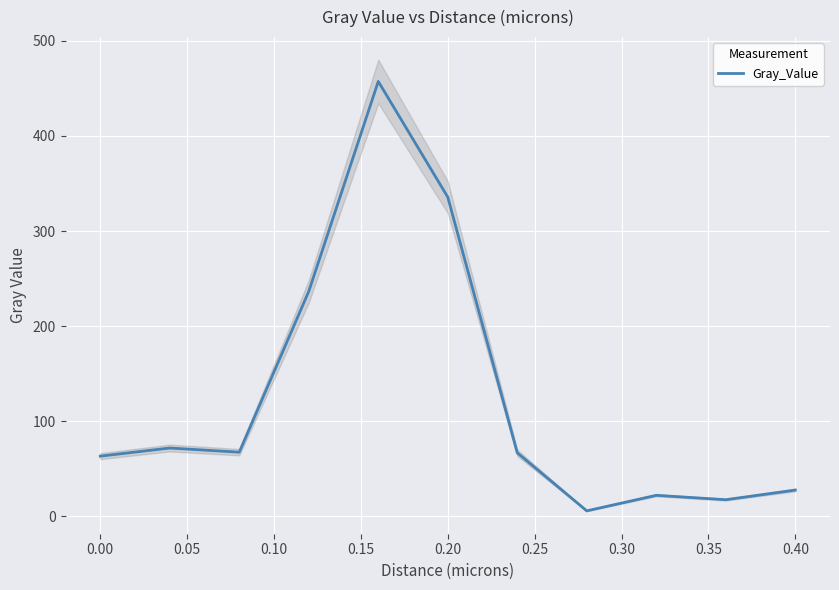

The Gray_Value series shows 35.1 at 0.00. True or false?

False